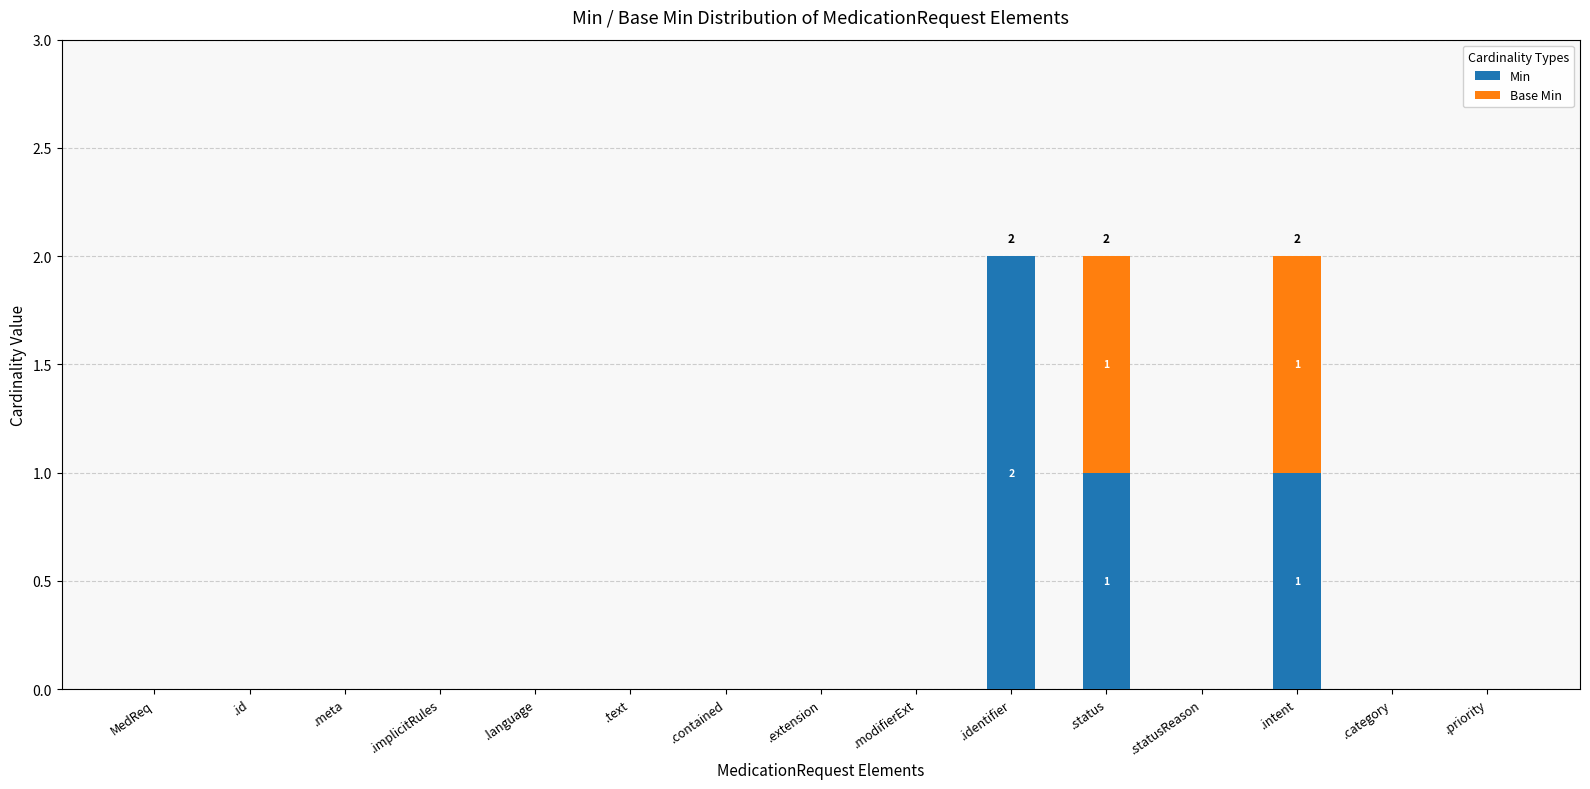

What are all the series names shown in the legend?

Min, Base Min